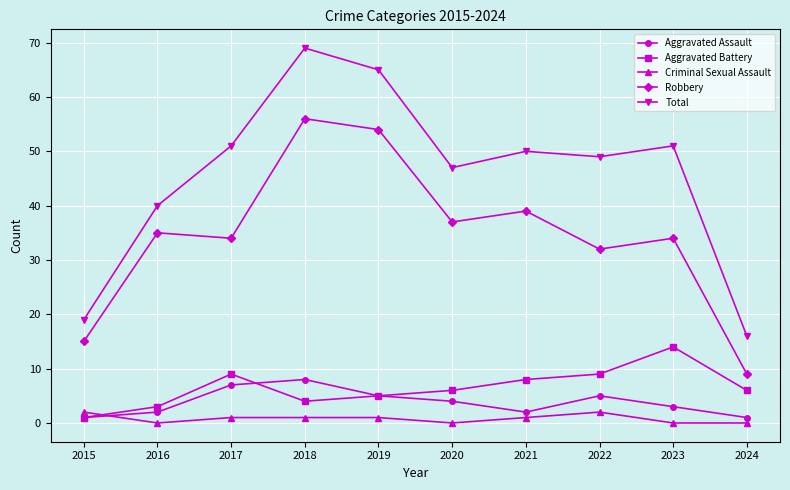

What are all the series names shown in the legend?

Aggravated Assault, Aggravated Battery, Criminal Sexual Assault, Robbery, Total